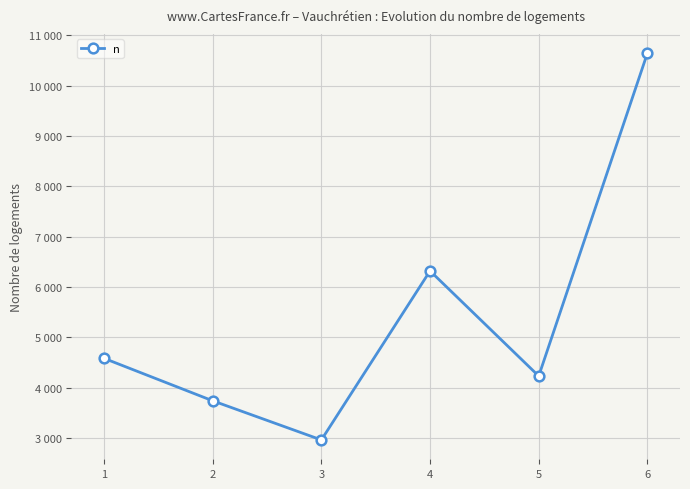

How many points are lower than both their immediate neighbors (excluding endpoints)?

2